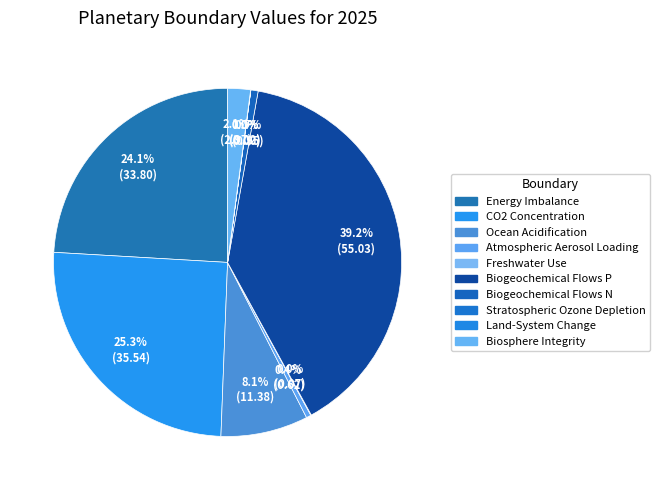

Count the number of slices in the pie.

10